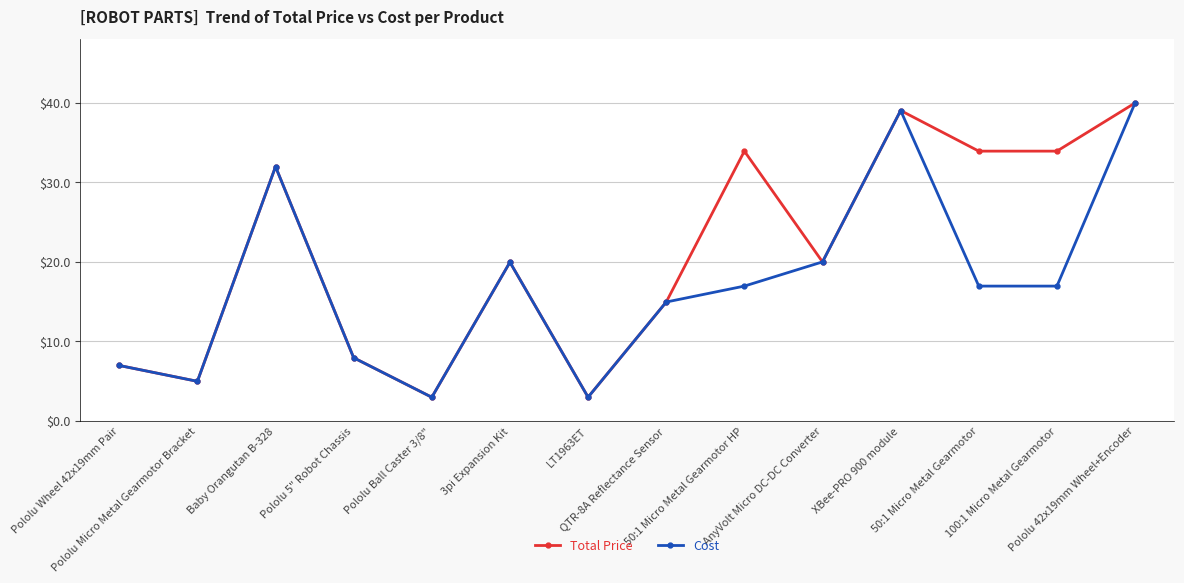

Count the number of categories in the chart.

14